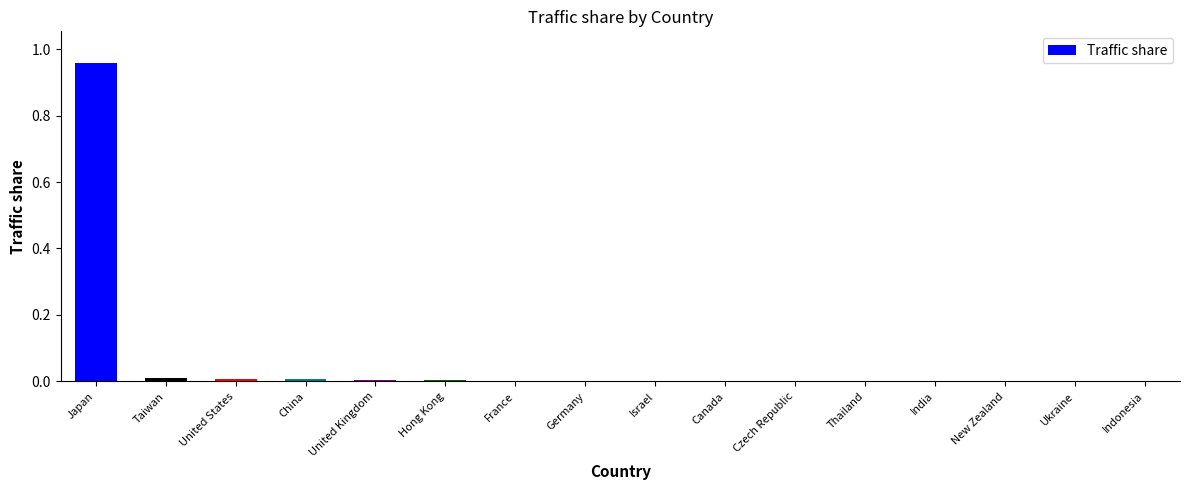

Between Thailand and Japan, which is larger?

Japan